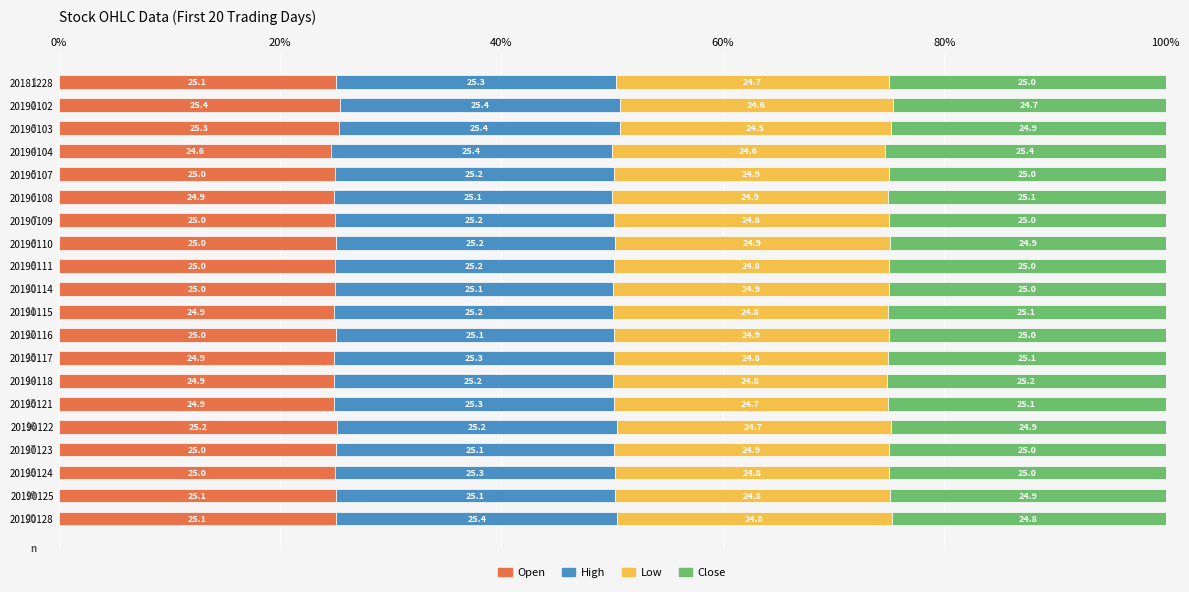

Which category has the lowest value in the Open series?

20190104